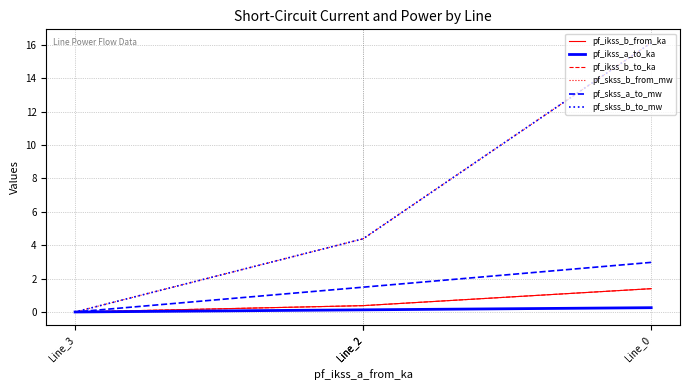

What is the spread (max minus min) of values at Line_2?

4.3